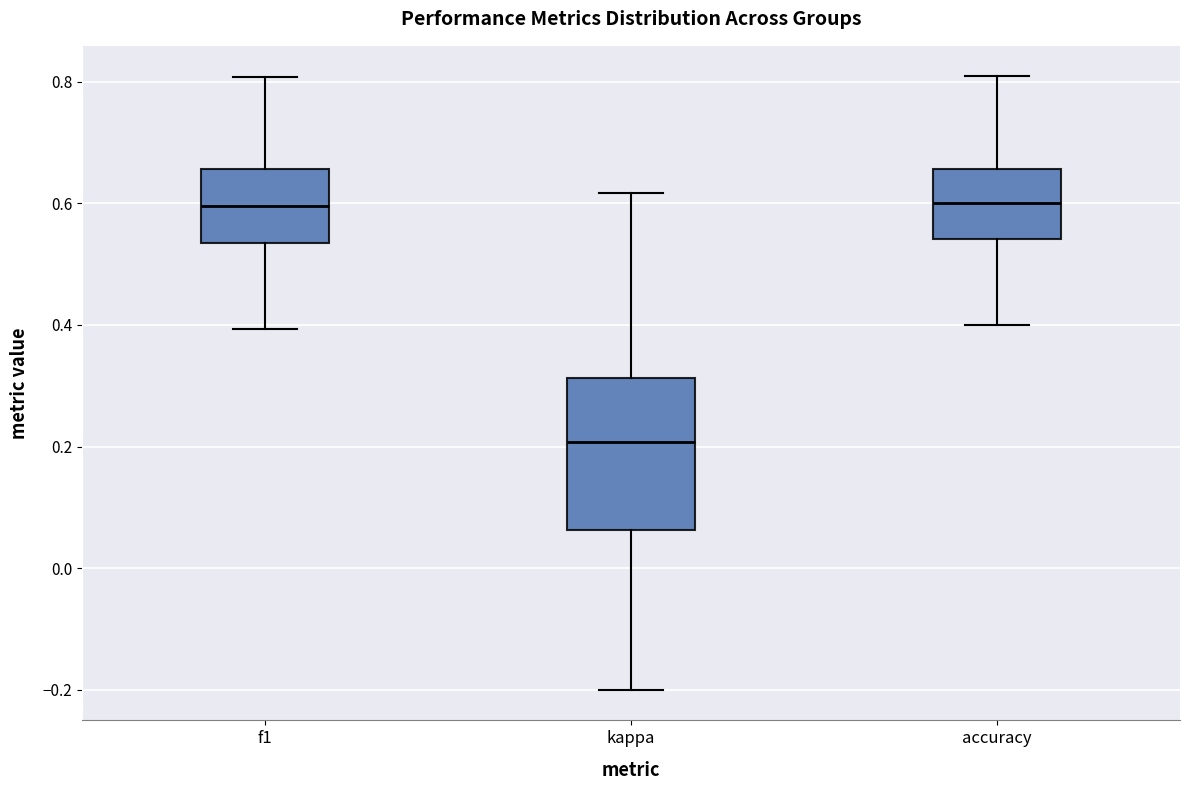

Reading left to right, read every box against the y-axis: the position of its median line, the range the box covers, and the ends of its whiskers. The values are not printed on the chart, so give them approximately, as read against the axis.

f1: median 0.60, box 0.54 to 0.66, whiskers 0.40 to 0.80
kappa: median 0.20, box 0.06 to 0.32, whiskers -0.20 to 0.62
accuracy: median 0.60, box 0.54 to 0.66, whiskers 0.40 to 0.80